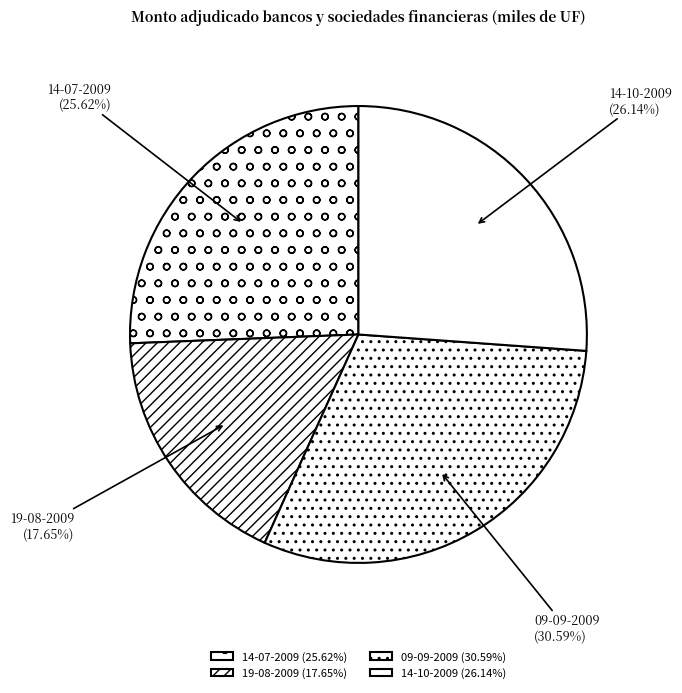

Which category has the smallest portion of the pie?

19-08-2009